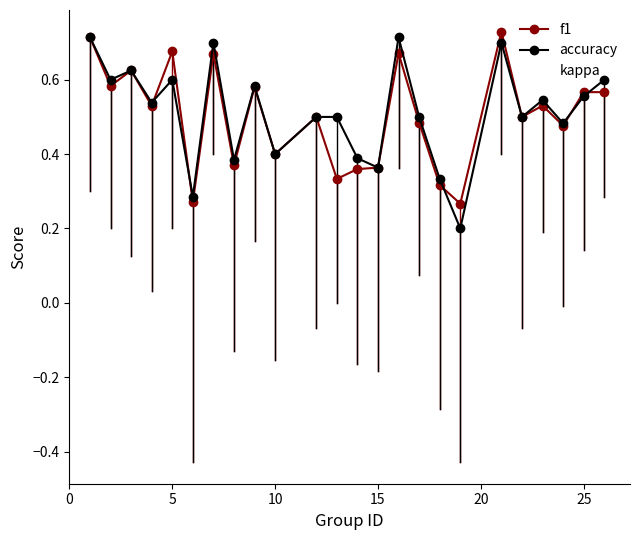

Which series has the widest spread of values?

kappa